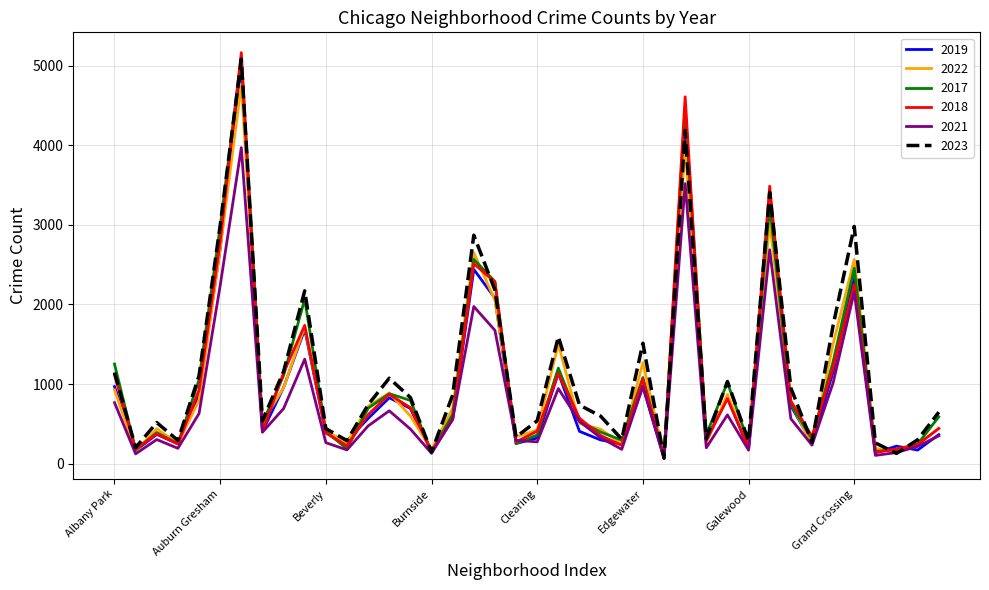

Which series has the widest spread of values?

2018